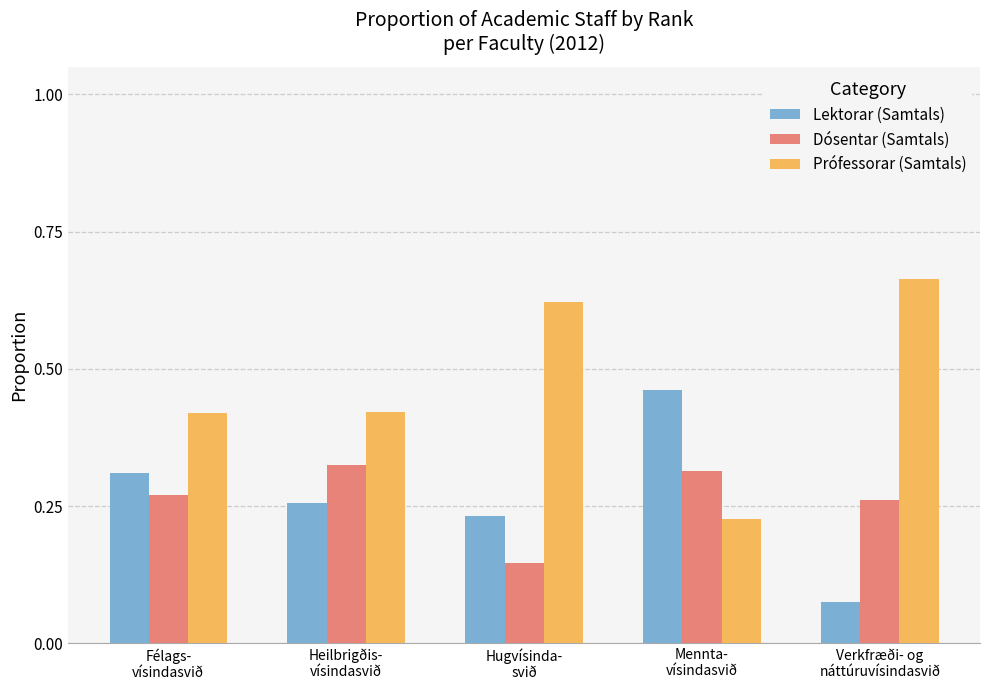

At how many categories does at least one series exceed 0?

5